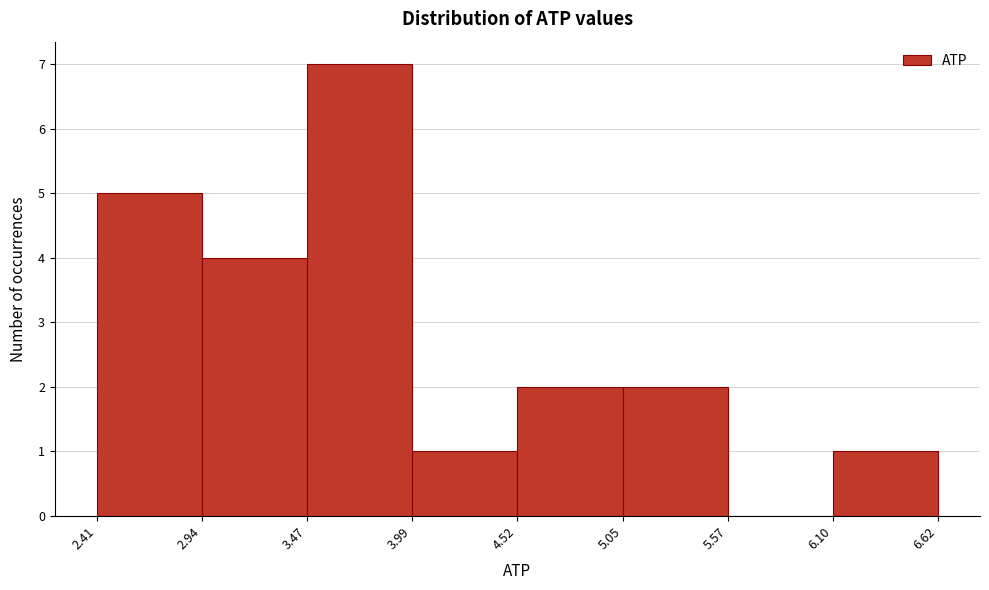

Reading left to right, transcribe this chart: for each bar, give the range it covers on the x-axis and its height. The values are not printed on the chart, so give them approximately, as read against the axis.

2.41 to 2.94: 5
2.94 to 3.47: 4
3.47 to 3.99: 7
3.99 to 4.52: 1
4.52 to 5.05: 2
5.05 to 5.57: 2
5.57 to 6.10: 0
6.10 to 6.62: 1